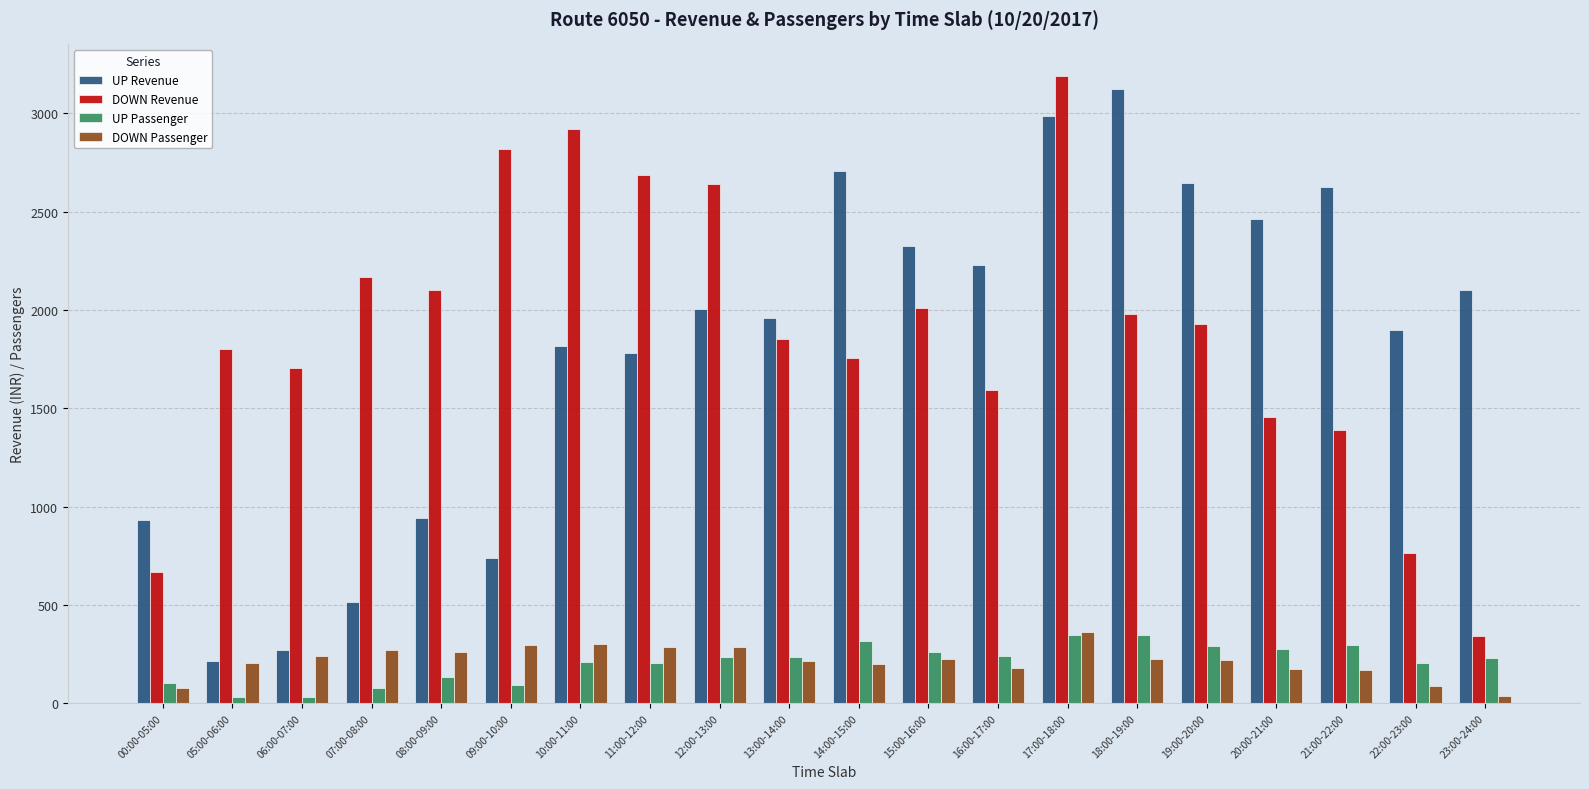

How many data points does each series have?

20